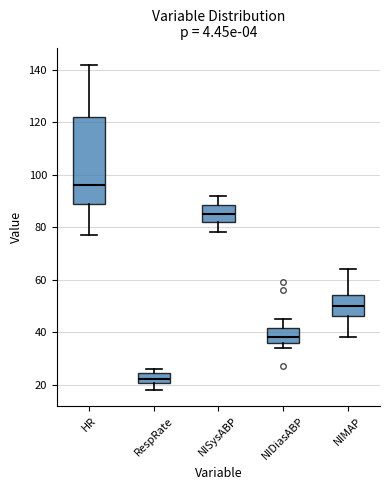

Which box's median line is the lowest?

RespRate